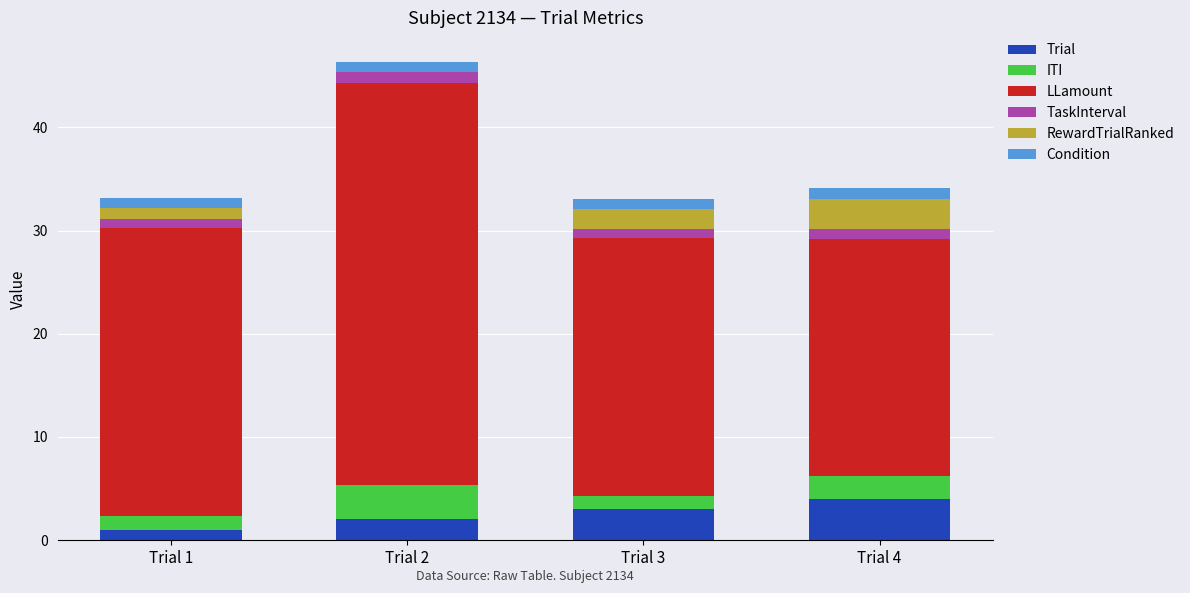

The Trial series shows 4.0 at Trial 4. True or false?

True